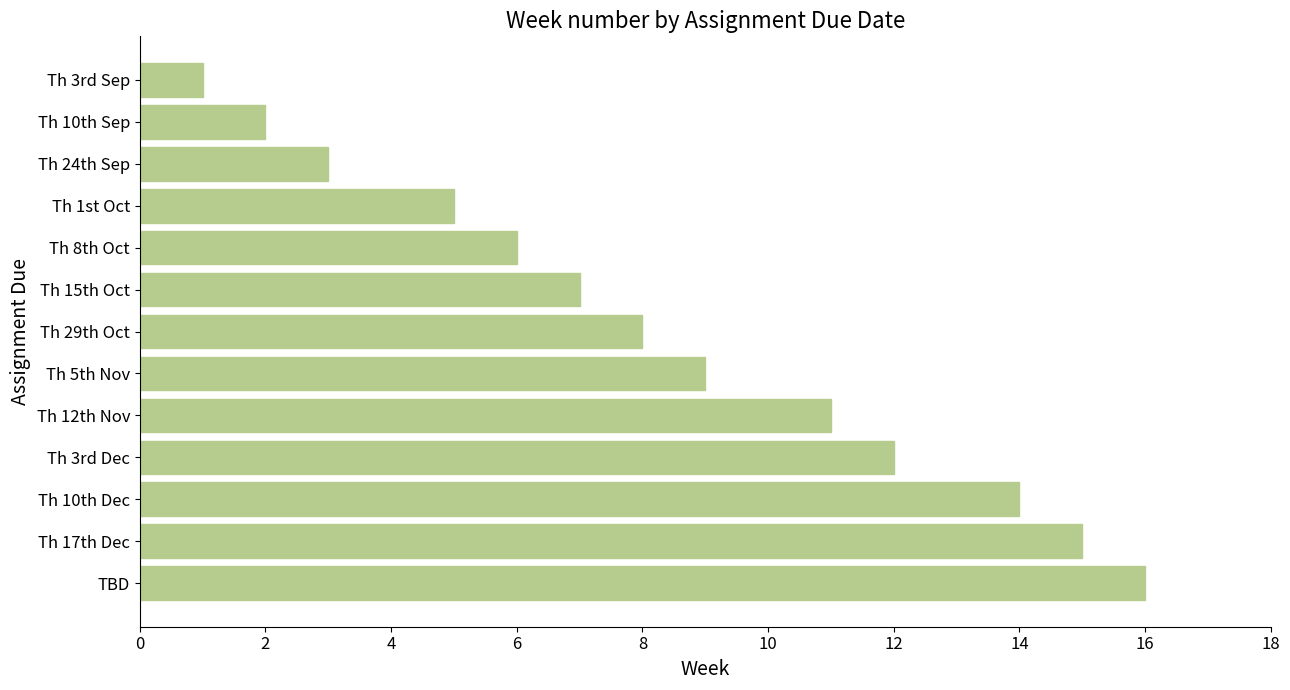

Count the number of data series in this chart.

1